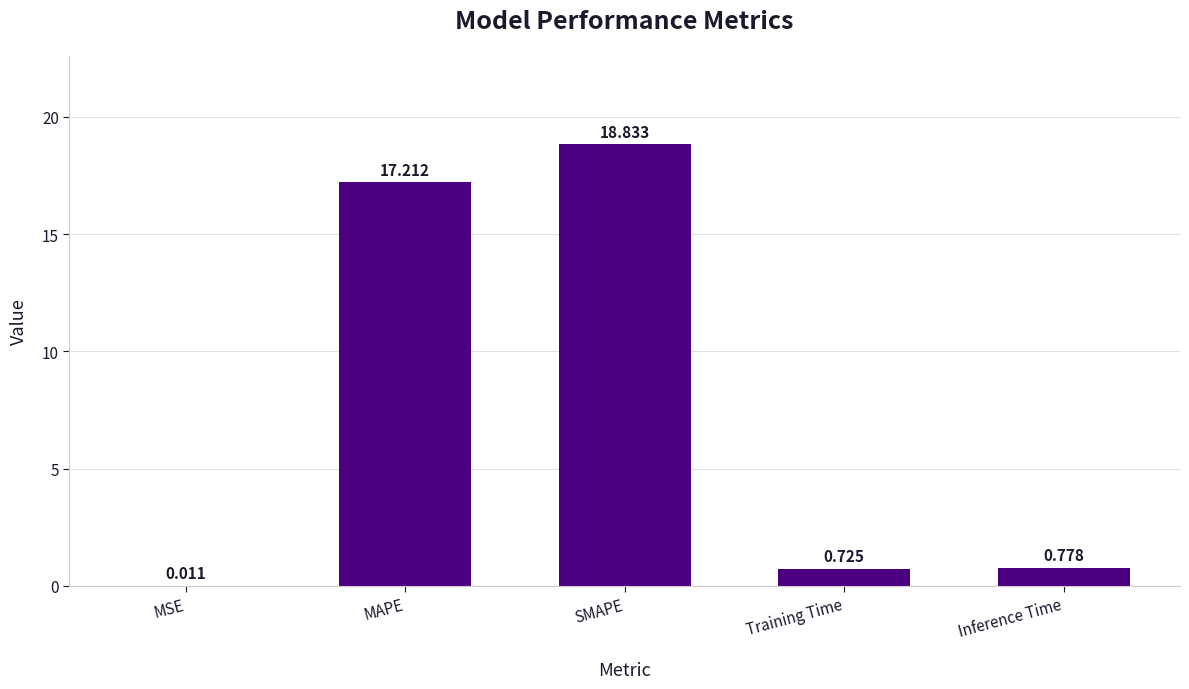

Where is the data nearest to the value 9?

MAPE